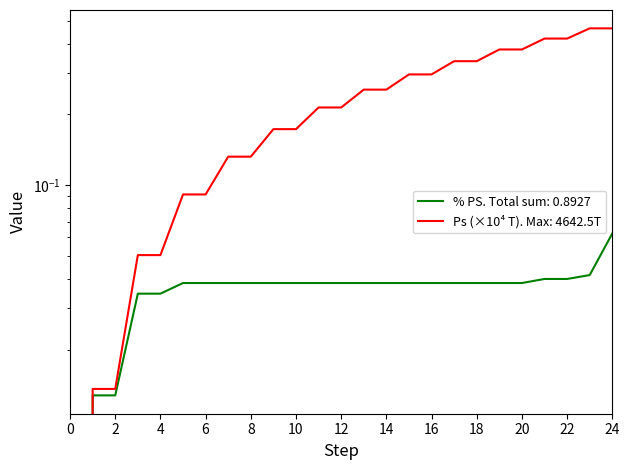

Reading right to left, what are all the values shown in this chart?

Hacum: 0.5	0.5	0.4	0.4	0.4	0.4	0.3	0.3	0.3	0.3	0.3	0.3	0.2	0.2	0.2	0.2	0.1	0.1	0.1	0.1	0.1	0.1	0.0	0.0	0.0
pct_PS: 0.1	0.0	0.0	0.0	0.0	0.0	0.0	0.0	0.0	0.0	0.0	0.0	0.0	0.0	0.0	0.0	0.0	0.0	0.0	0.0	0.0	0.0	0.0	0.0	0.0